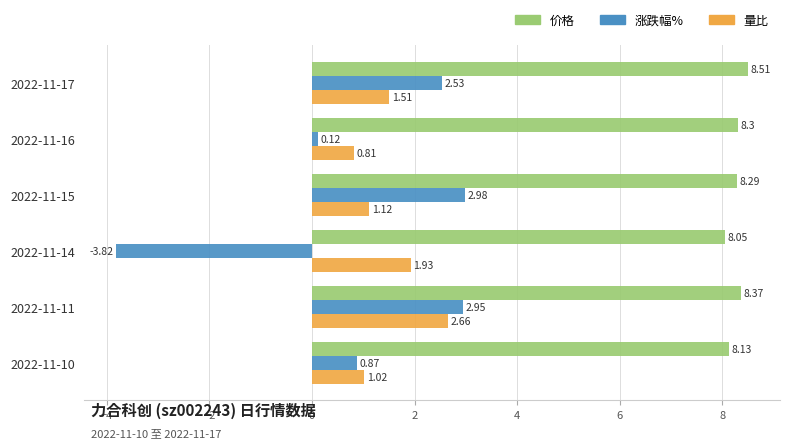

List the labels in order of 涨跌幅% value, largest first.

2022-11-15, 2022-11-11, 2022-11-17, 2022-11-10, 2022-11-16, 2022-11-14